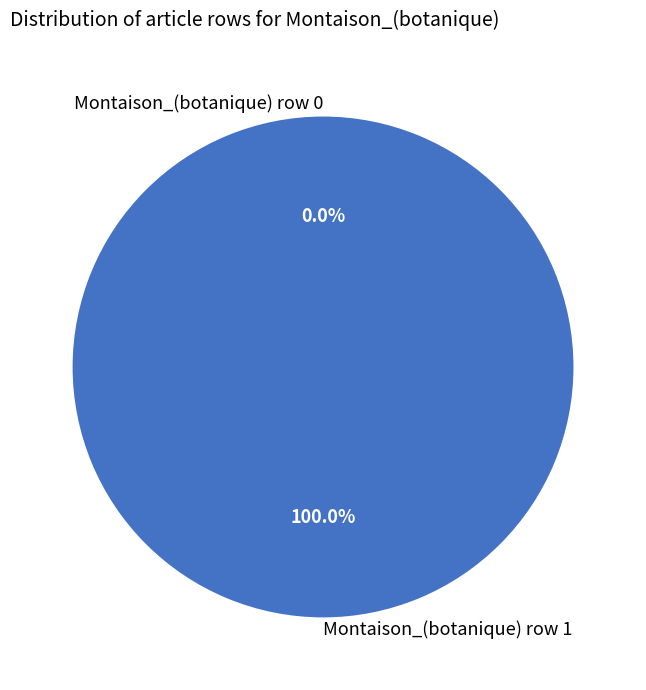

Which category has the smallest portion of the pie?

Montaison_(botanique) row 0